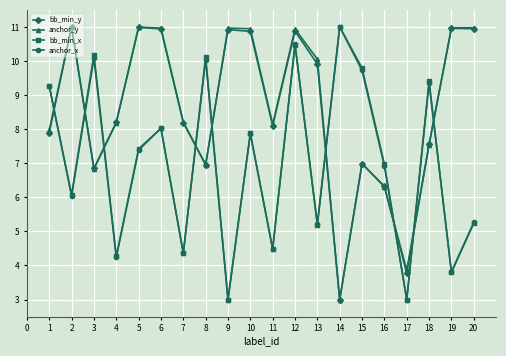

True or false: anchor_y has more than 1 interior local peaks.

True